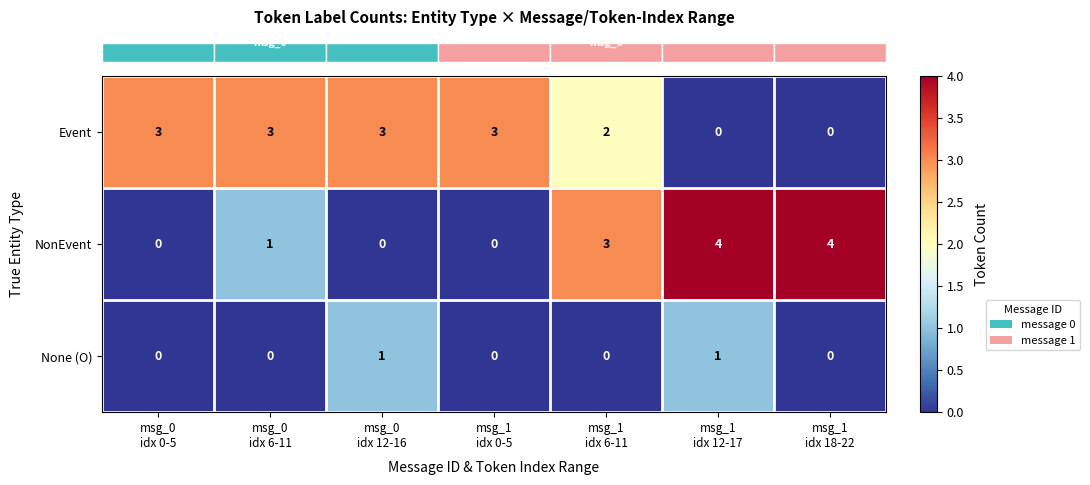

List the series in order of their overall mean, lowest first.

None (O), NonEvent, Event